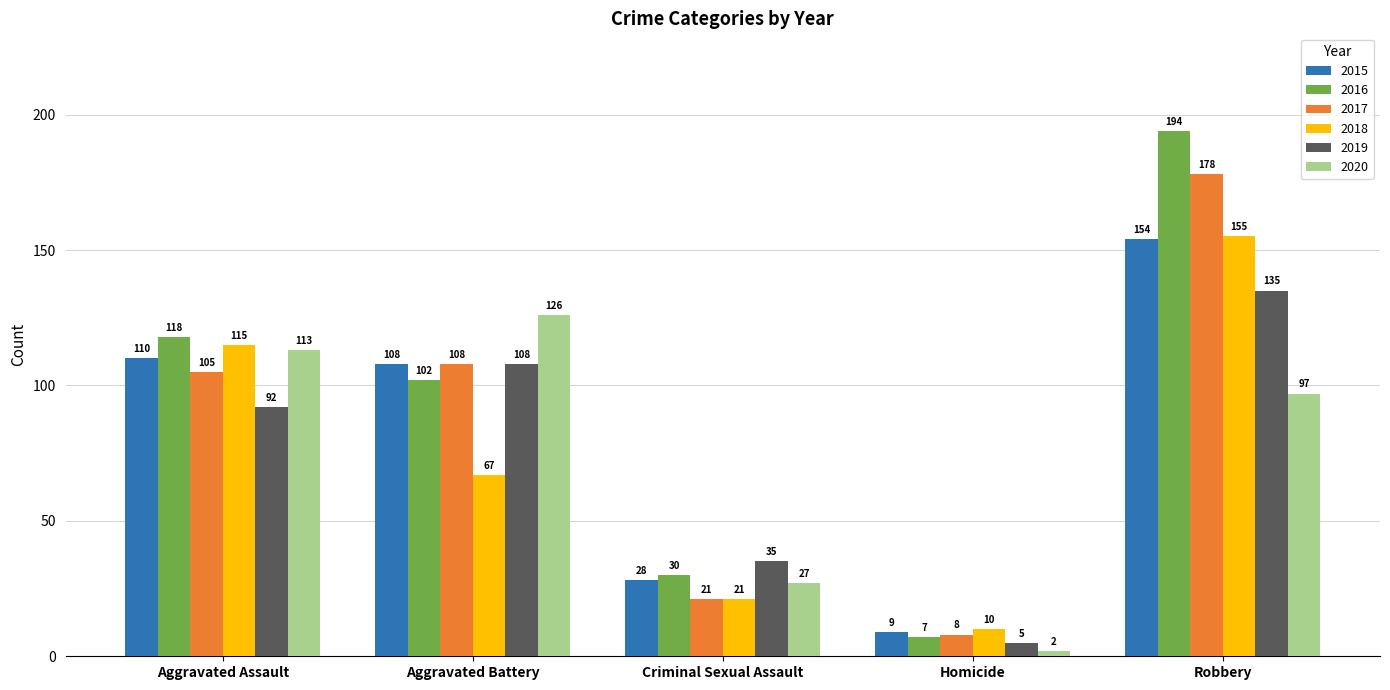

At which category does the chart reach its minimum across all series?

Homicide